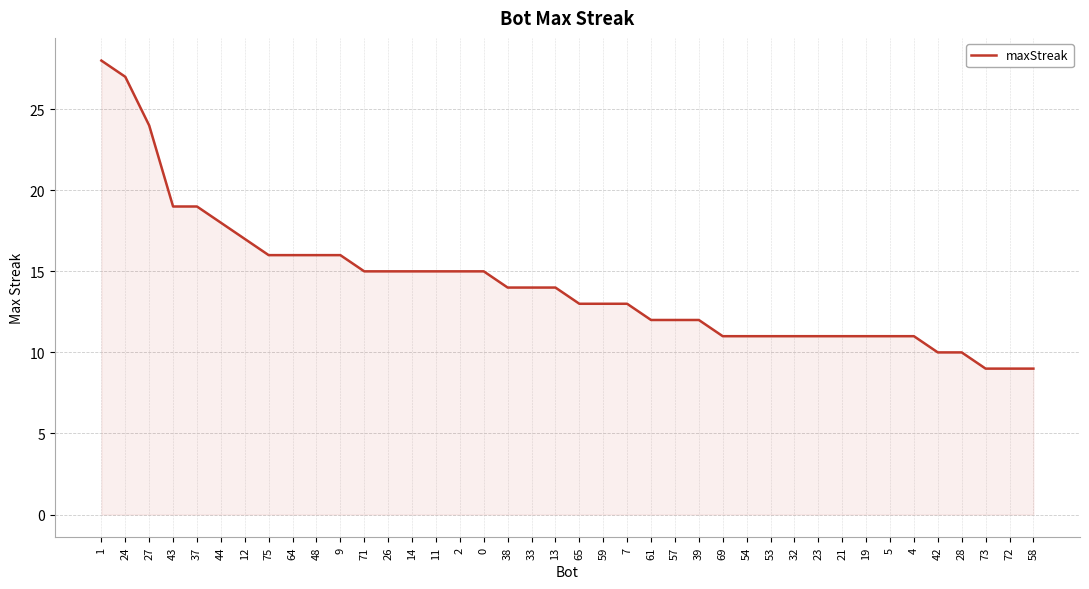

Between 28 and 13, which is larger?

13